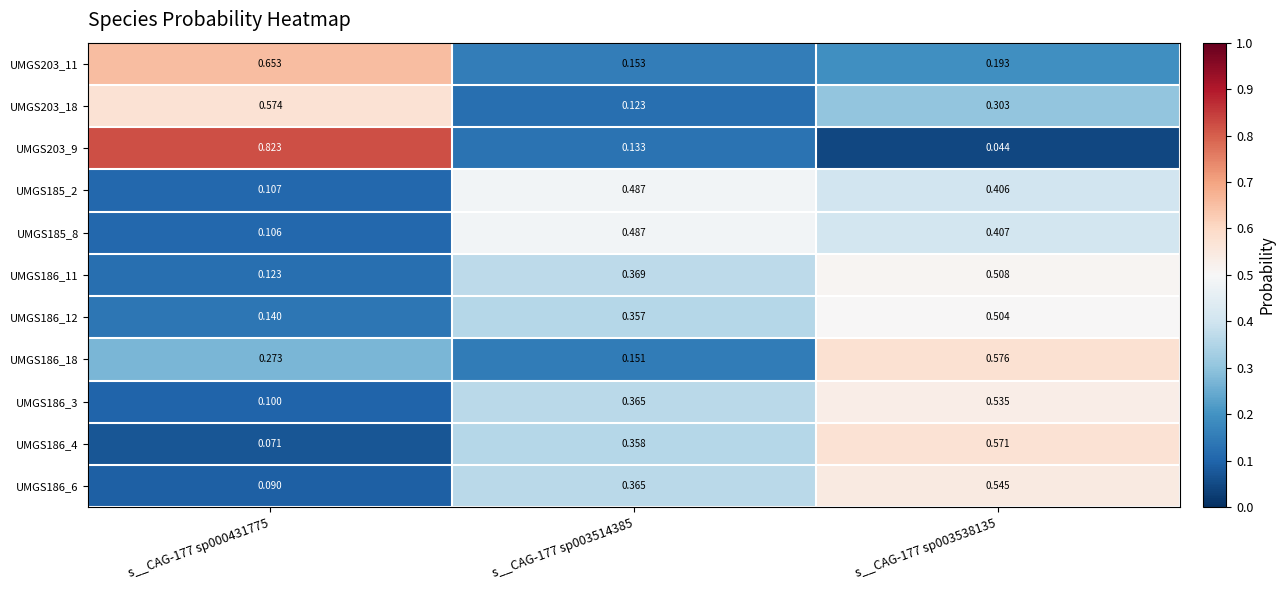

Is the value of UMGS185_8 at s__CAG-177 sp003514385 greater than the value of UMGS186_18 at s__CAG-177 sp003538135?

No